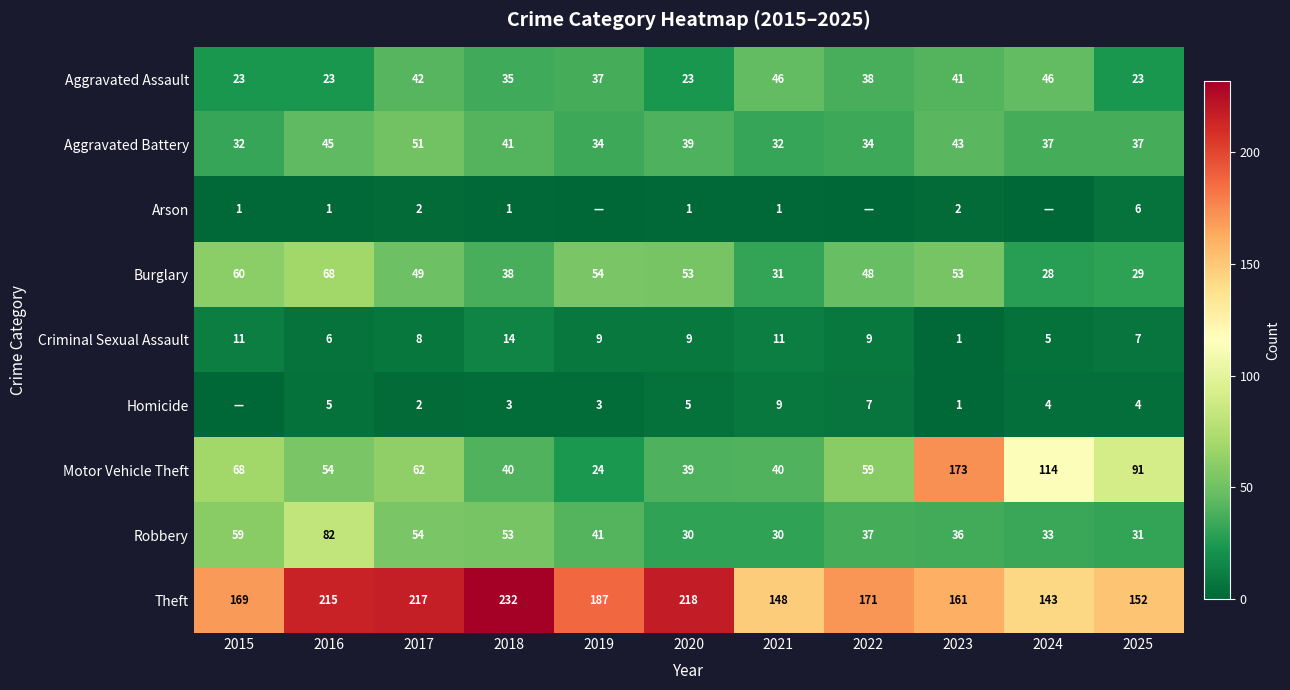

The value of Aggravated Battery at 2025 is 23. True or false?

False